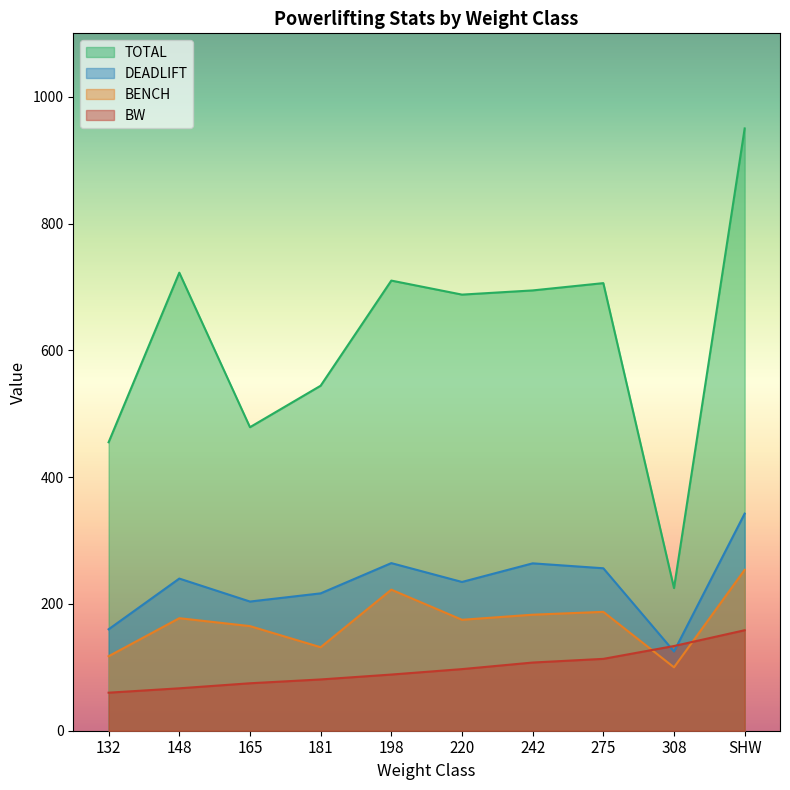

What is the difference between the highest and lowest values at 132?

395.0